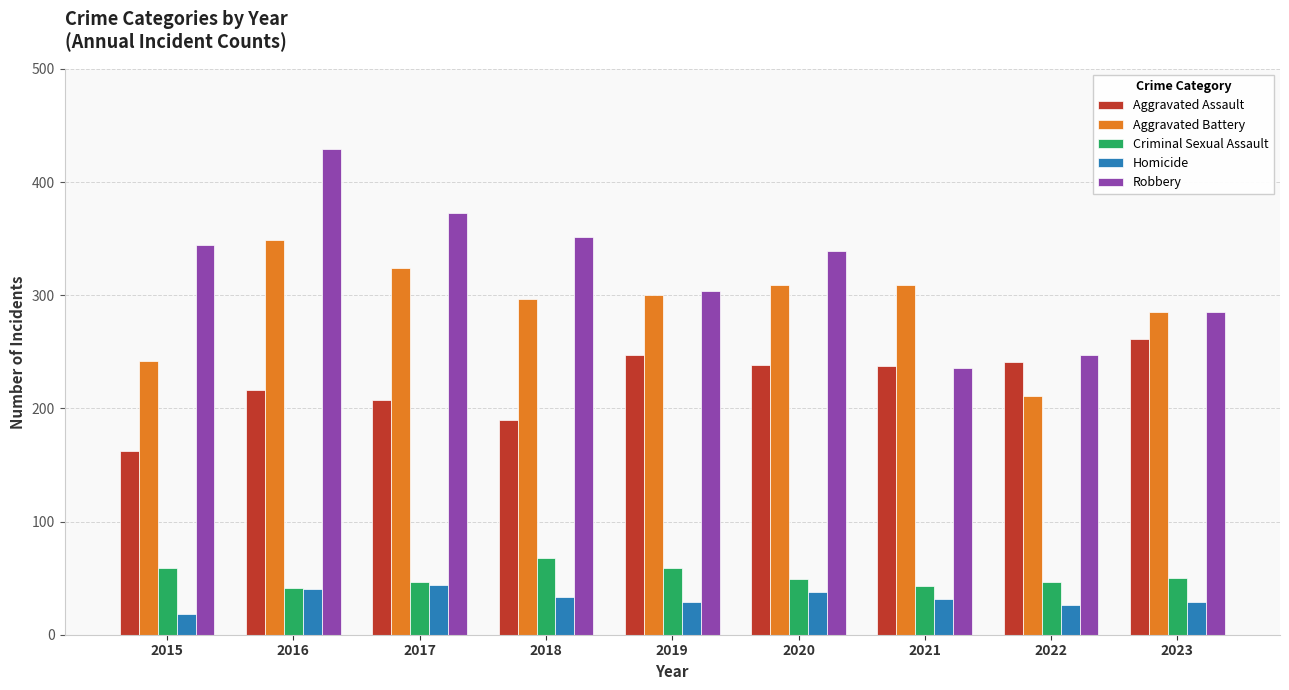

Does the chart contain stacked bars?

No